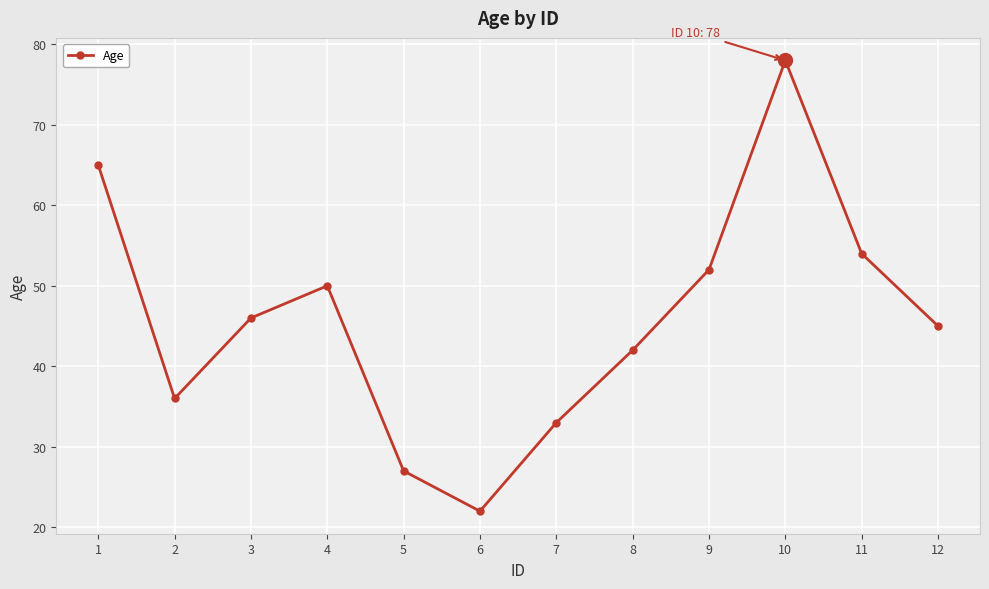

True or false: the data shows 46 at 3.

True